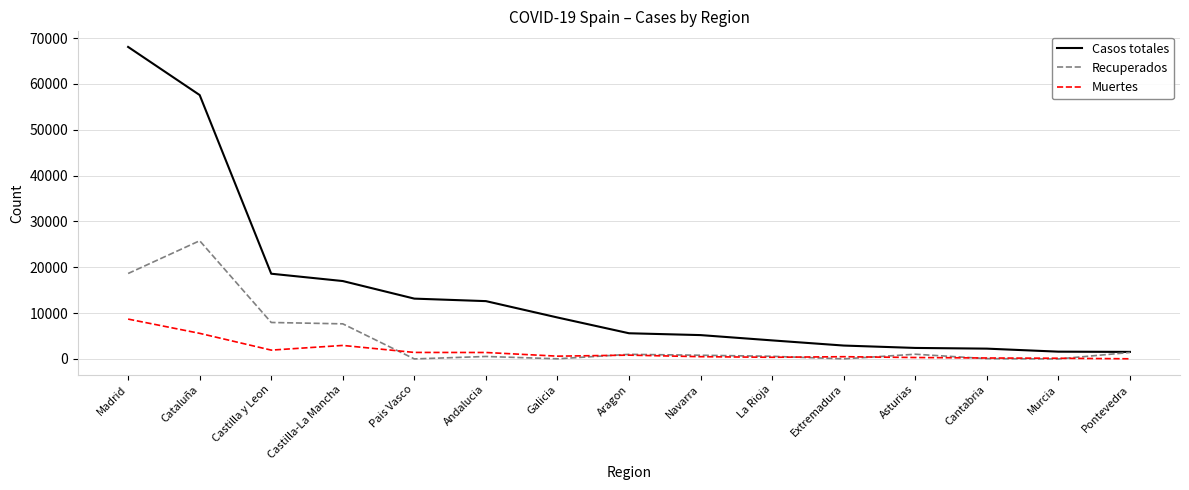

What are all the series names shown in the legend?

Casos totales, Recuperados, Muertes